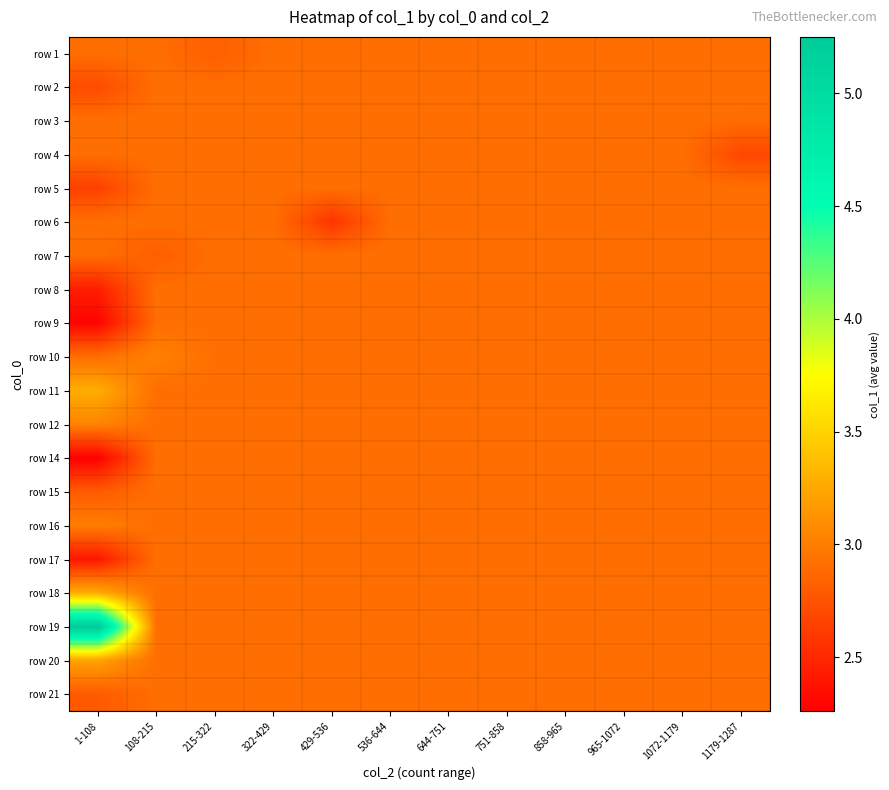

What is the greatest value displayed?

5.2